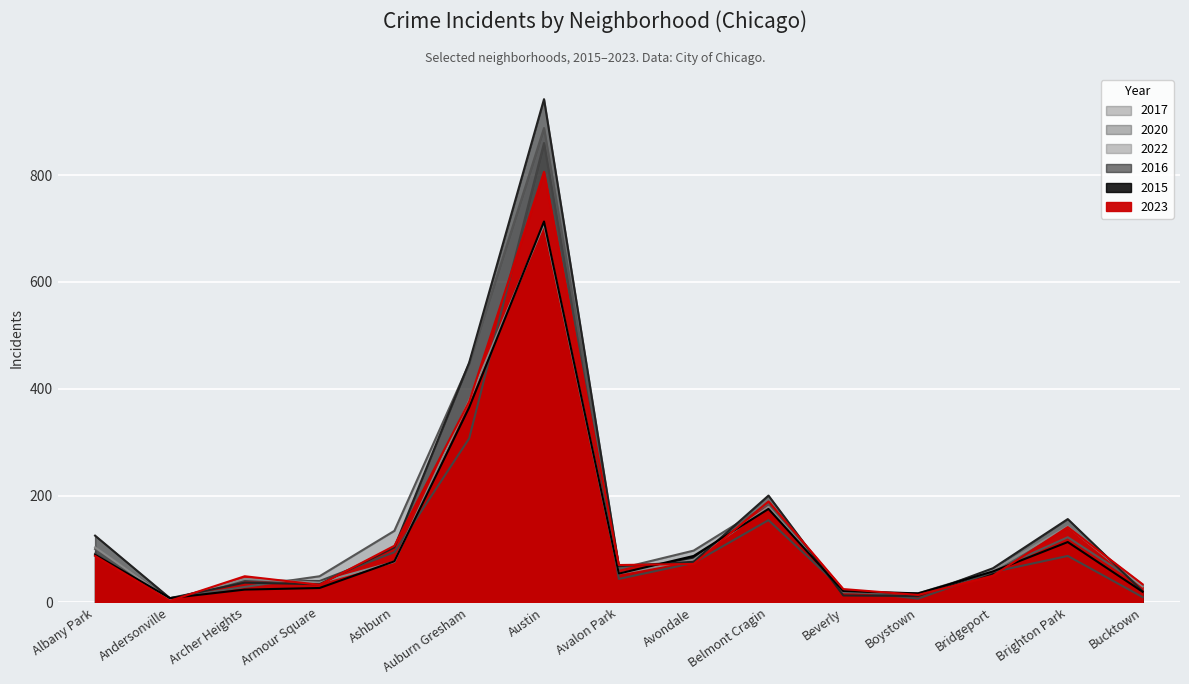

What is the maximum value shown in the chart?

942